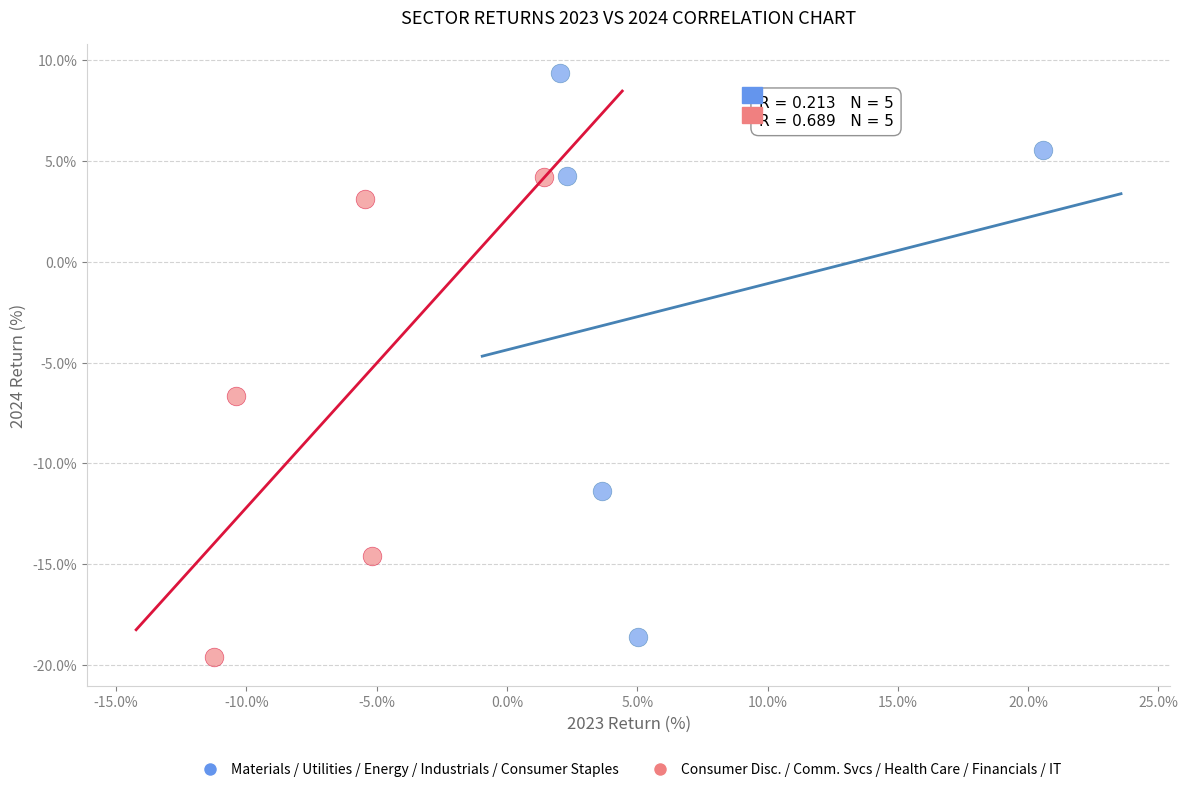

Which series has the largest Y range (max minus min)?

Materials / Utilities / Energy / Industrials / Consumer Staples